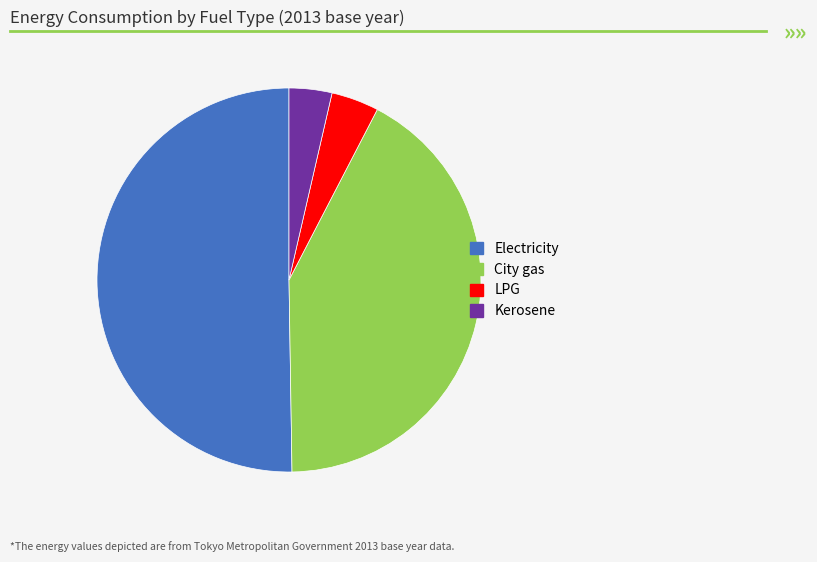

Between Kerosene and Electricity, which is larger?

Electricity